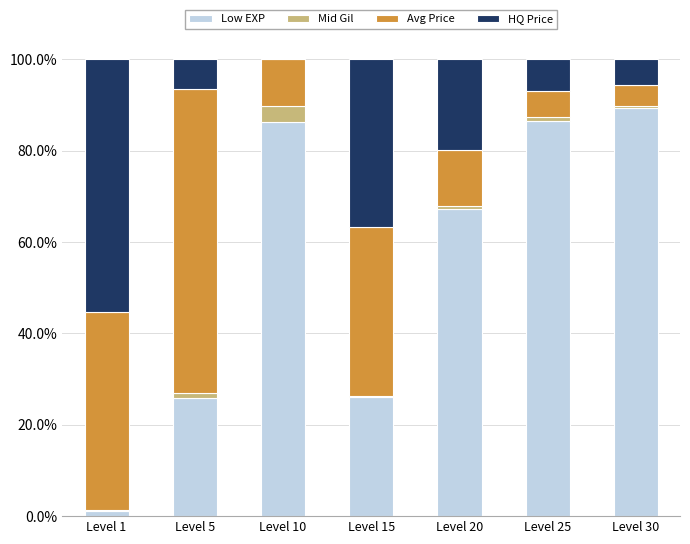

True or false: Low EXP has a value of 26.1 at Level 15.

True